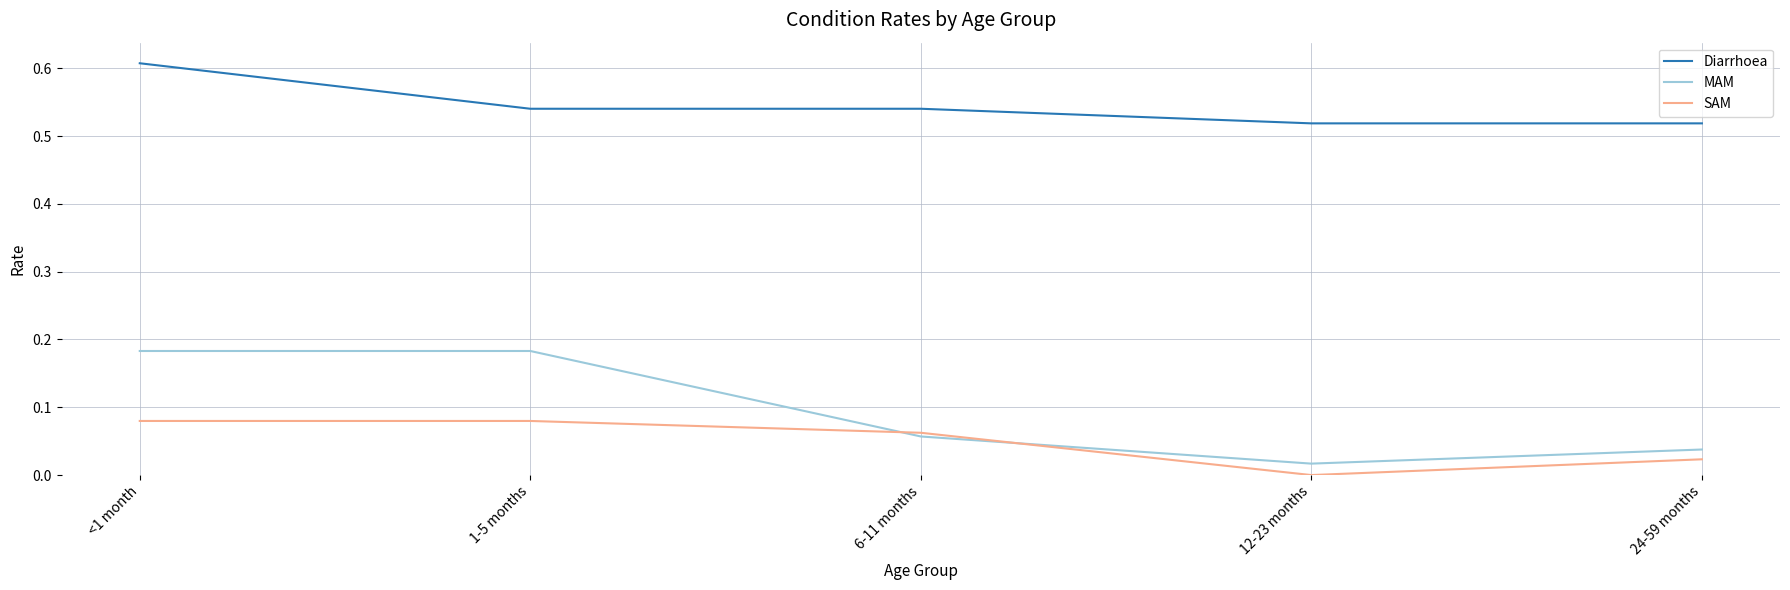

Is it true that MAM equals 0.0 at 12-23 months?

True